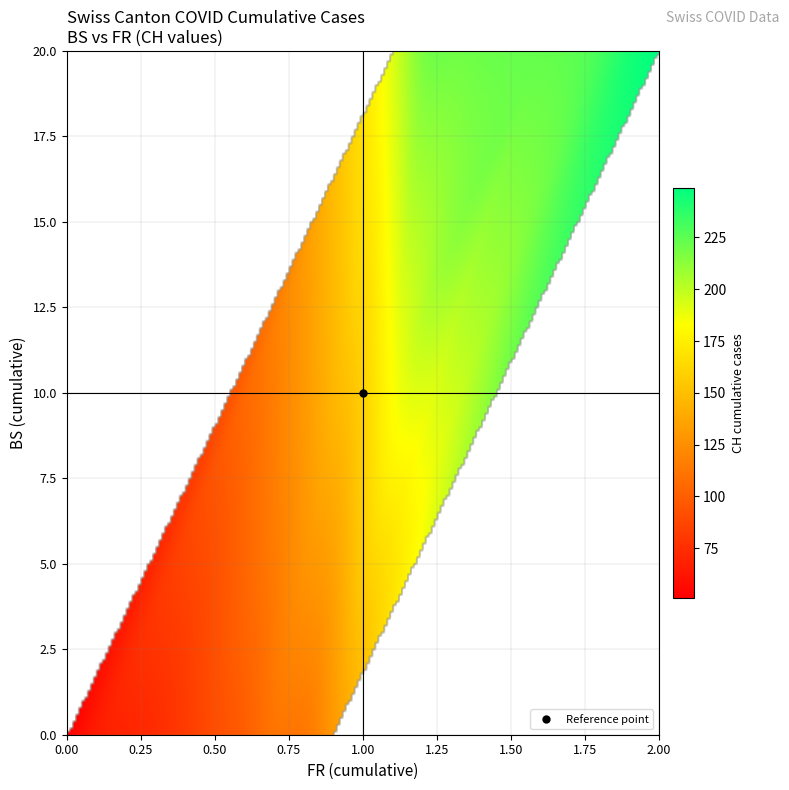

Reading left to right, list all the values displayed in this chart.

0: 0	0	0	0	1	2	3	5	5	5	6	7	8	9	9	9	10	10	10	11	11	11	11	12	12	12	12	13	14	16	18	19	20
1: 0	0	0	0	0	0	0	0	0	0	0	0	0	0	0	0	1	1	1	1	1	1	2	2	2	2	2	2	2	2	2	2	2
2: 0	1	38	51	66	70	74	76	84	91	100	111	113	117	119	131	135	138	160	182	182	183	192	193	204	214	217	220	221	223	231	243	249